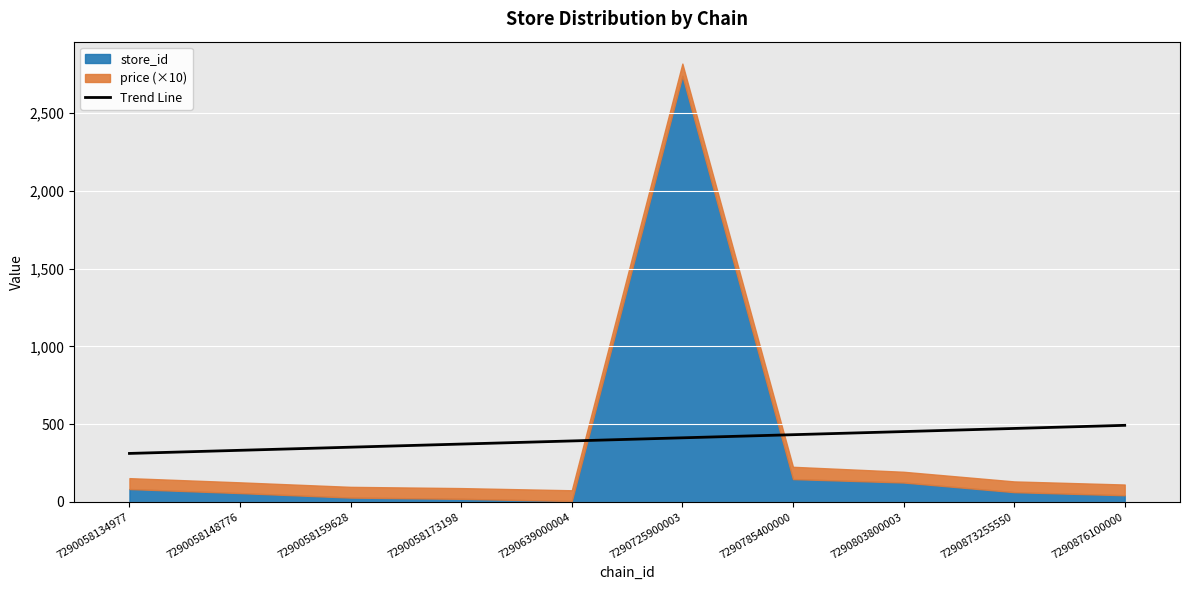

Reading left to right, list all the values displayed in this chart.

7290058134977=311.9	7290058148776=332.0	7290058159628=352.1	7290058173198=372.2	7290639000004=392.3	7290725900003=412.3	7290785400000=432.4	7290803800003=452.5	7290873255550=472.6	7290876100000=492.7